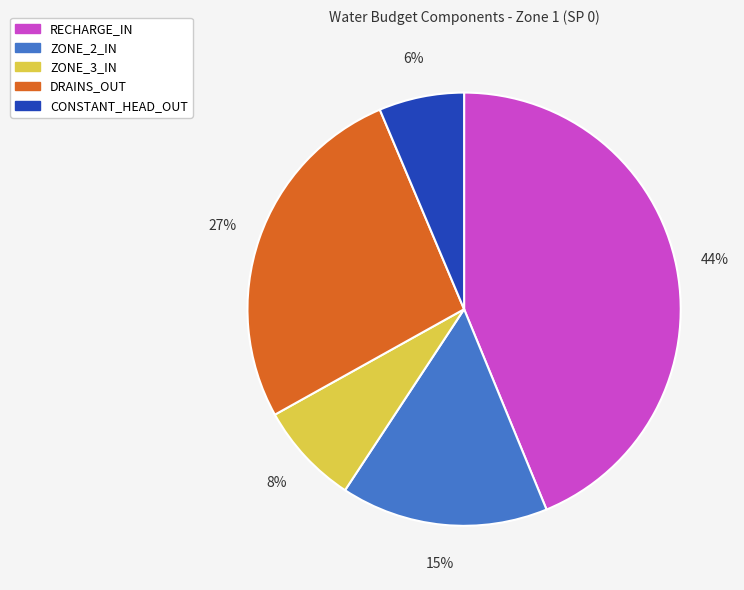

True or false: ZONE_3_IN accounts for 8% of the total.

True